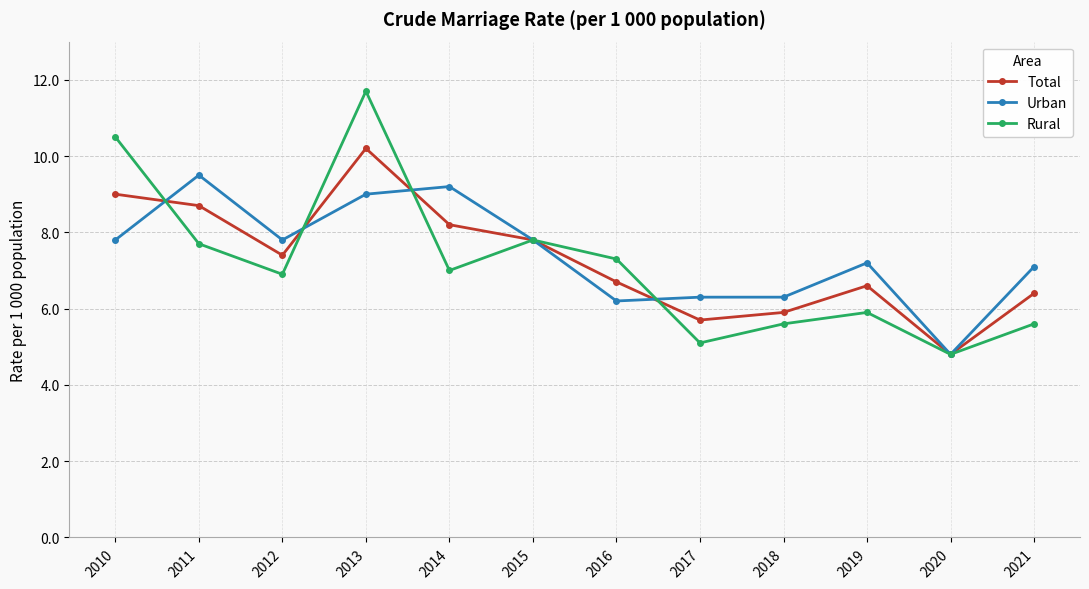

Reading right to left, what are all the values shown in this chart?

Total: 6.4	4.8	6.6	5.9	5.7	6.7	7.8	8.2	10.2	7.4	8.7	9.0
Urban: 7.1	4.8	7.2	6.3	6.3	6.2	7.8	9.2	9.0	7.8	9.5	7.8
Rural: 5.6	4.8	5.9	5.6	5.1	7.3	7.8	7.0	11.7	6.9	7.7	10.5